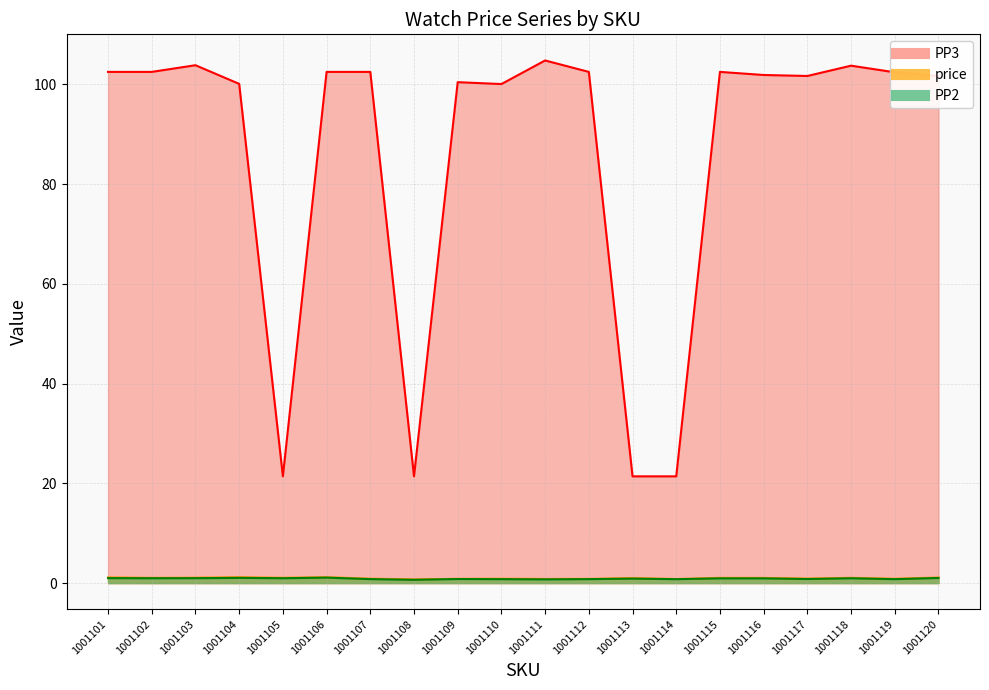

What is the sum of all price values?

19.7